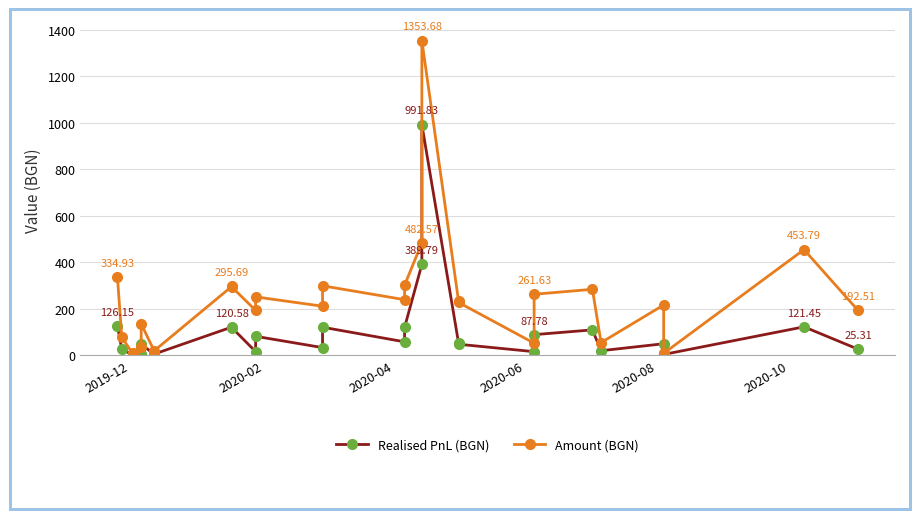

The Realised PnL (BGN) series shows 56.8 at 20. True or false?

False